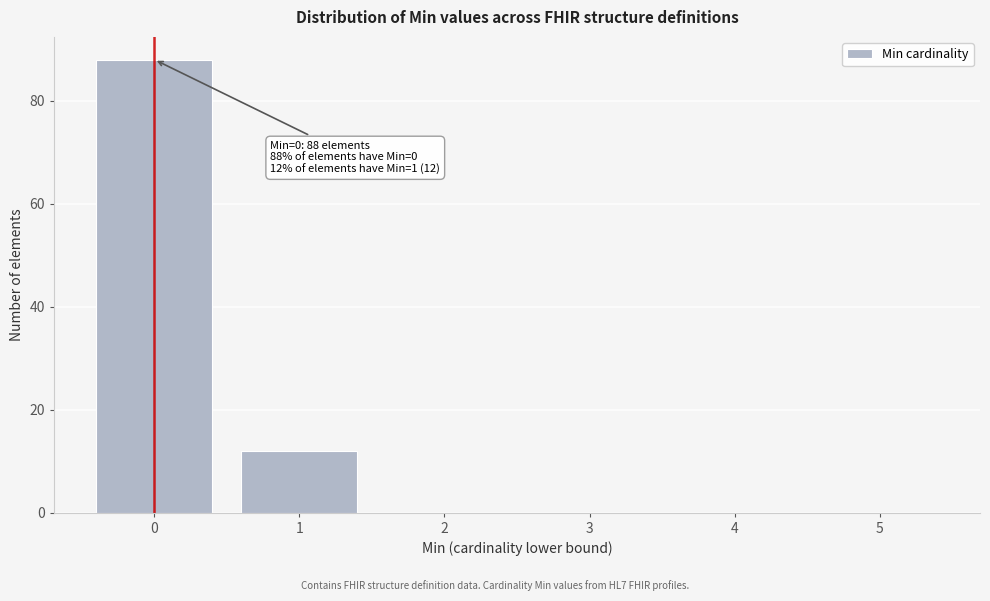

Over which range of the x-axis is the bar tallest?

-0.5 to 0.5